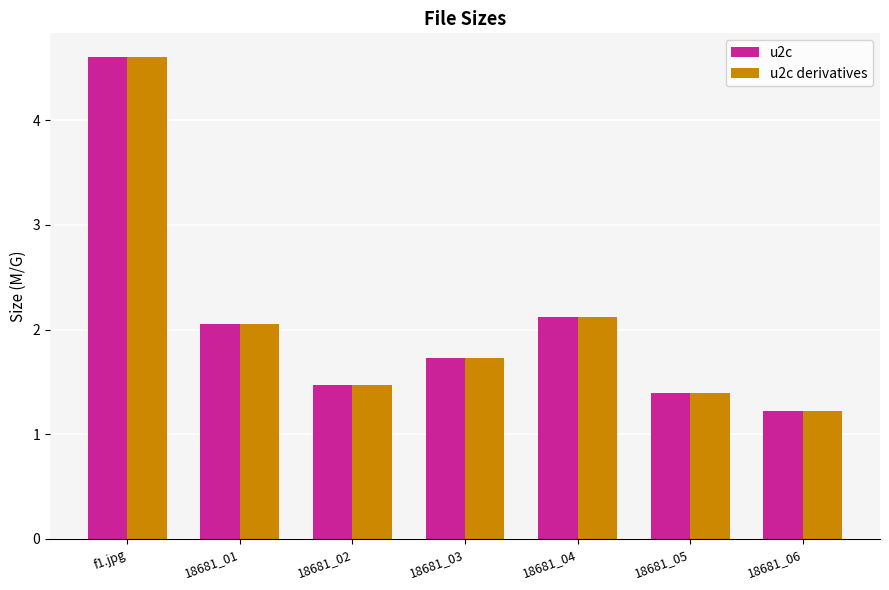

How many data points does each series have?

7